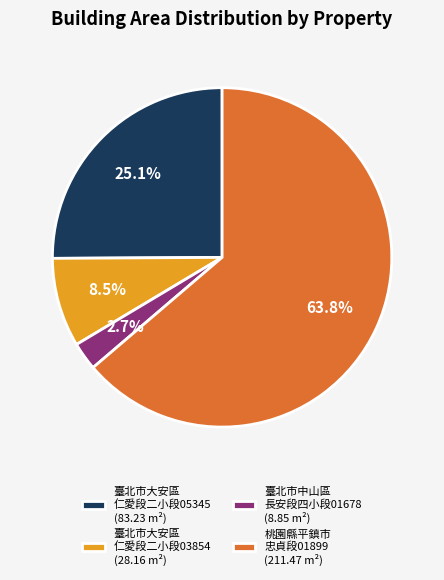

To the nearest percent, what is the average slice percentage?

25%